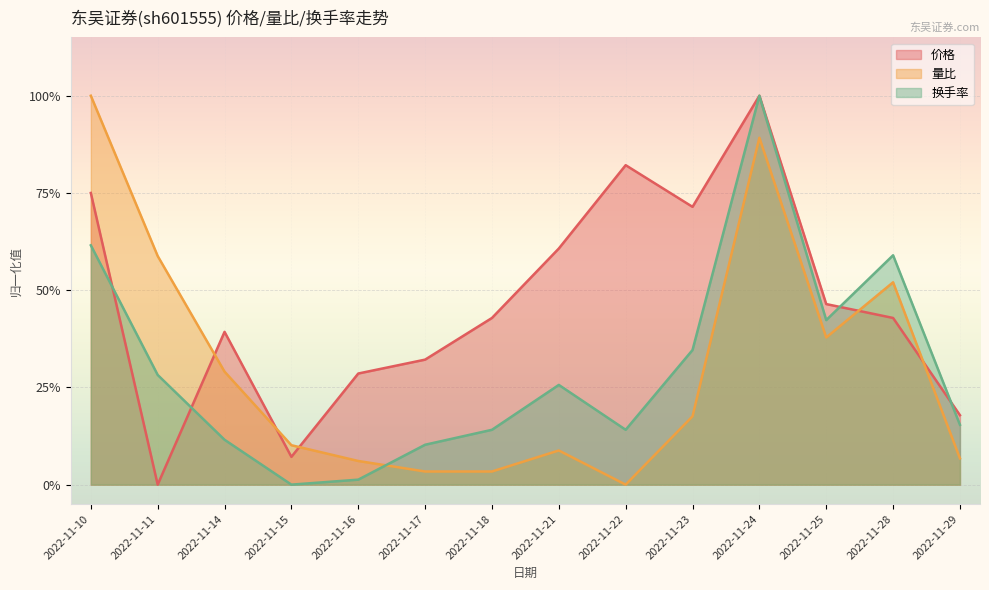

Reading left to right, what are all the values shown in this chart?

价格: 0.7	0.0	0.4	0.1	0.3	0.3	0.4	0.6	0.8	0.7	1.0	0.5	0.4	0.2
量比: 1.0	0.6	0.3	0.1	0.1	0.0	0.0	0.1	0.0	0.2	0.9	0.4	0.5	0.1
换手率: 0.6	0.3	0.1	0.0	0.0	0.1	0.1	0.3	0.1	0.3	1.0	0.4	0.6	0.2